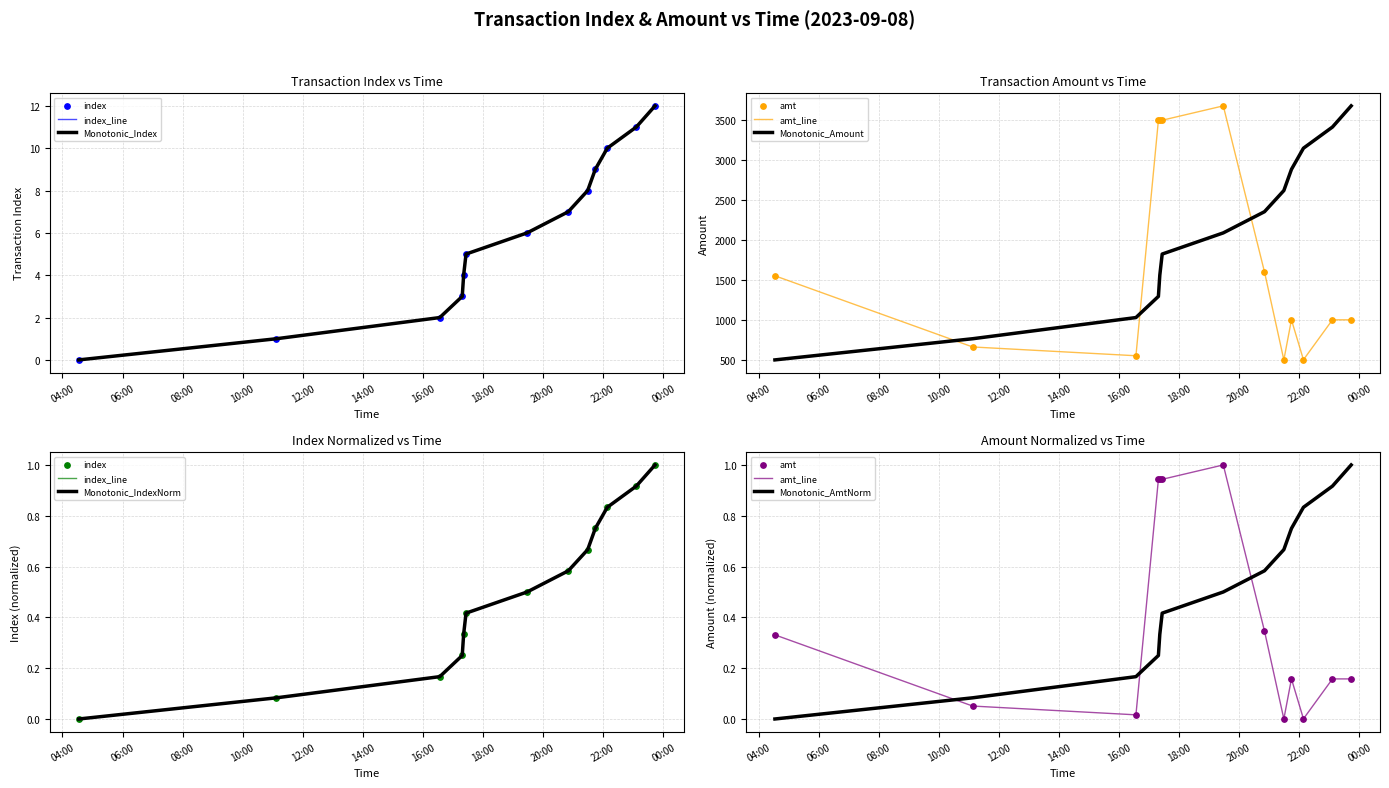

Is the value of amt at 2023-09-08 21:44:13 greater than the value of index at 2023-09-08 17:21:17?

Yes